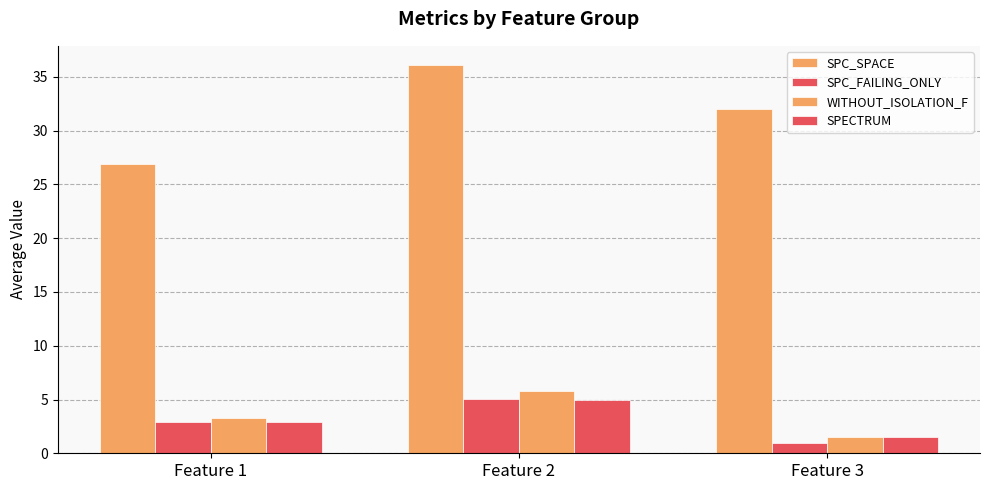

Which has a higher value, Feature 3 or Feature 1?

Feature 3